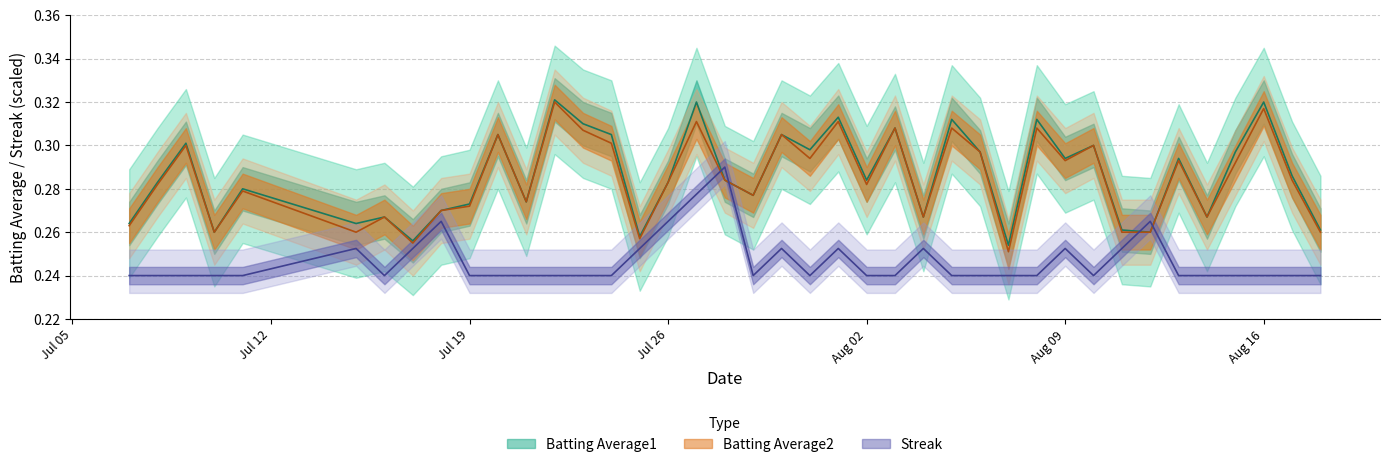

True or false: Batting Average2 and Batting Average1 intersect in this chart.

False